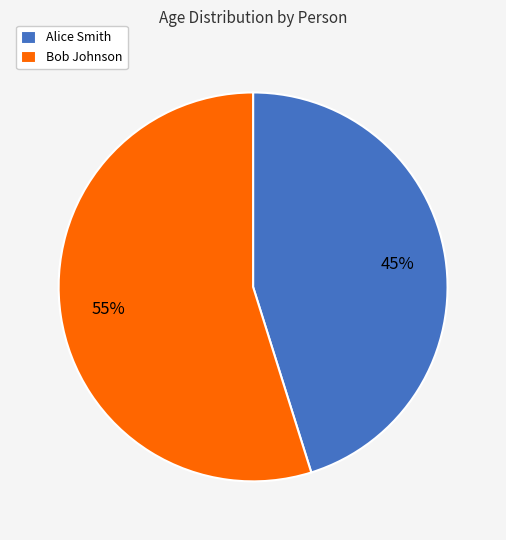

To the nearest percent, what is the combined percentage of Alice Smith and Bob Johnson?

100%